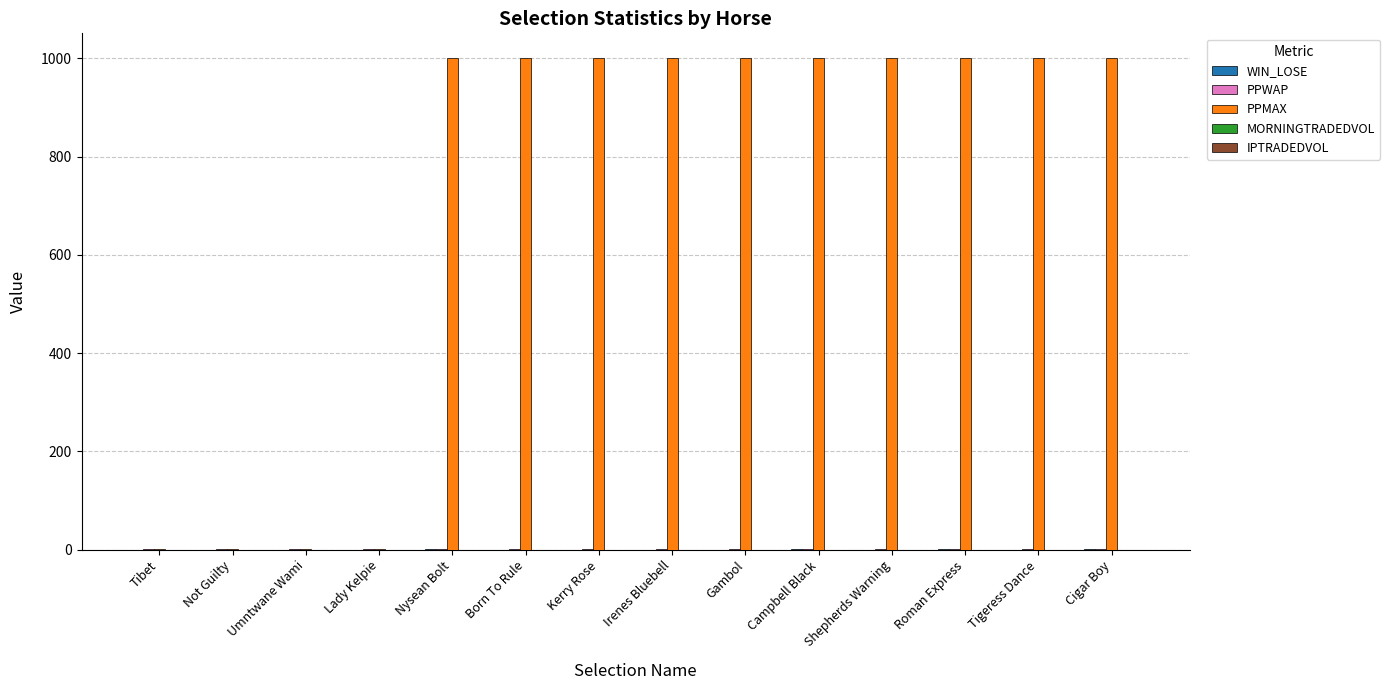

The value of PPMAX at Roman Express is 472. True or false?

False